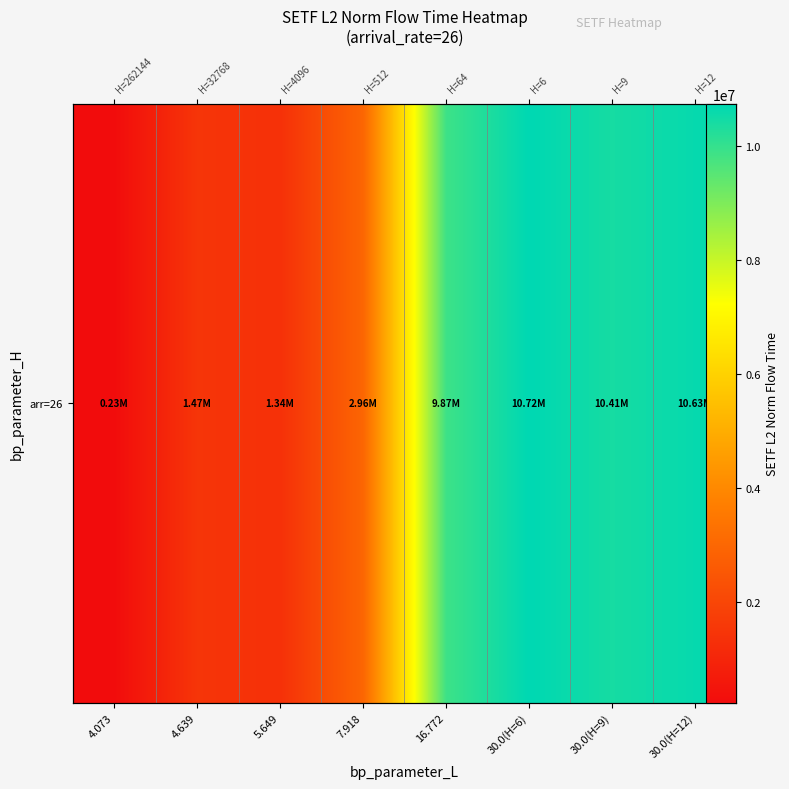

At which label is the value closest to 5476441?

7.918